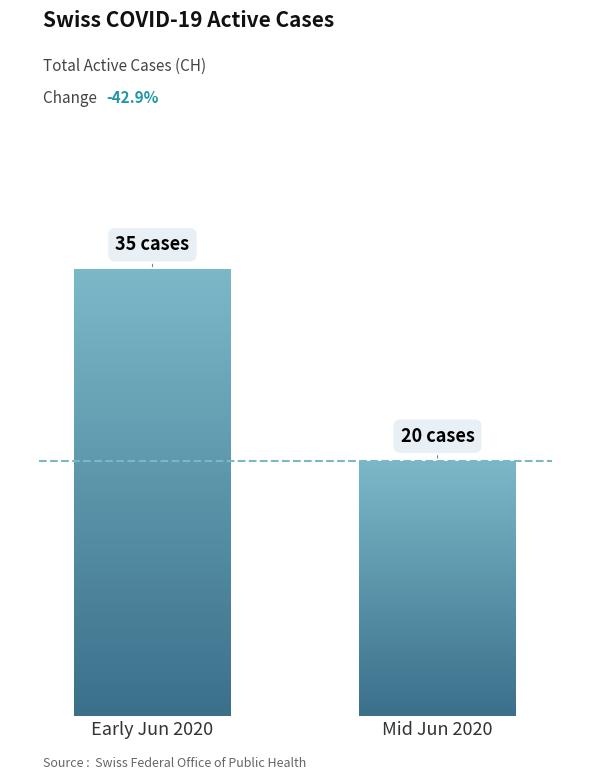

Are the bars horizontal?

No